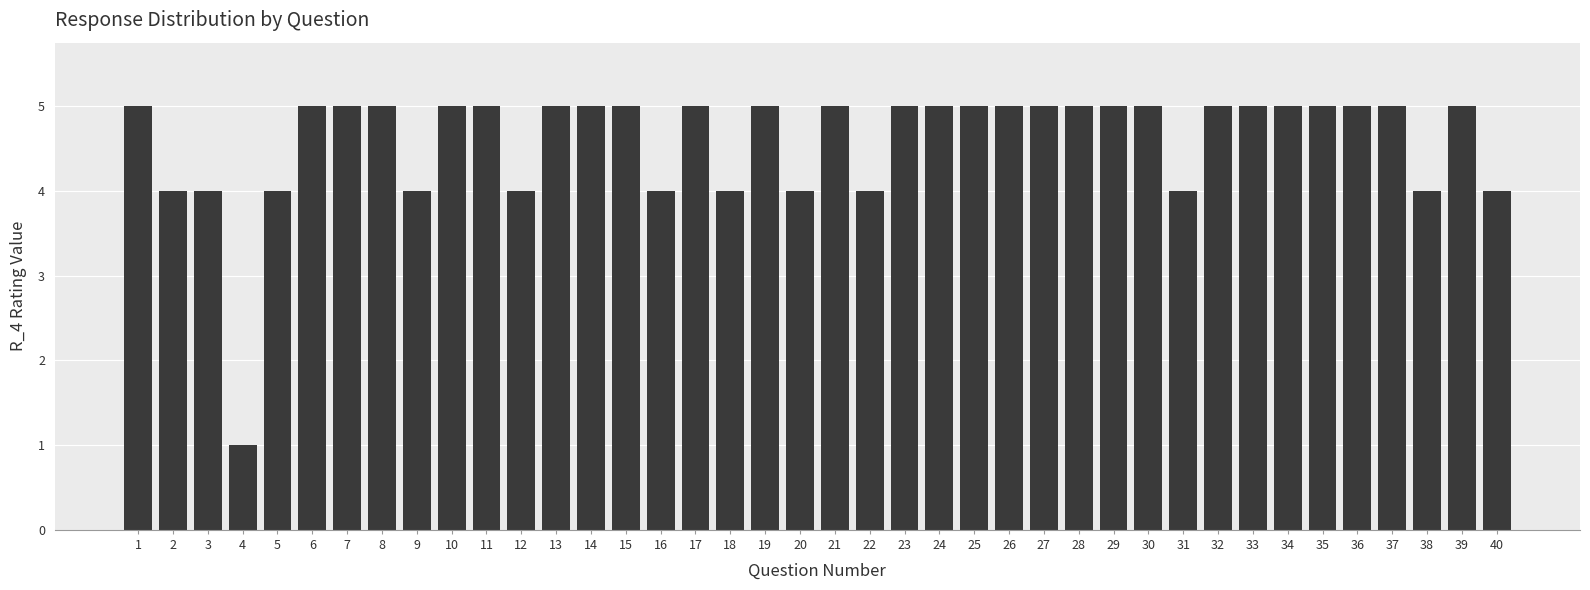

Is it true that the value at 10 is 5?

True